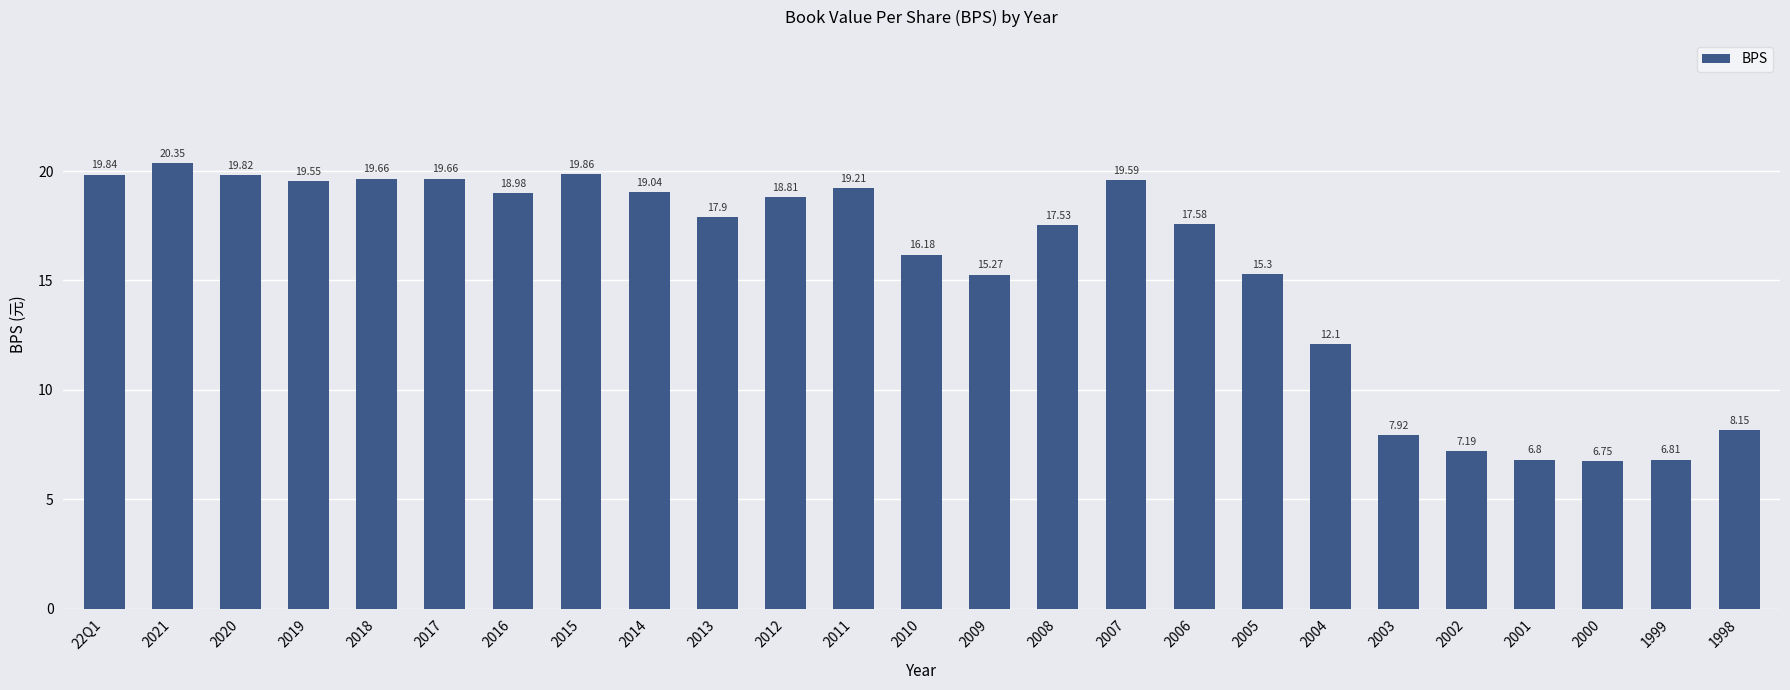

Approximately how many times larger is the value at 2013 compared to 2021?

0.9